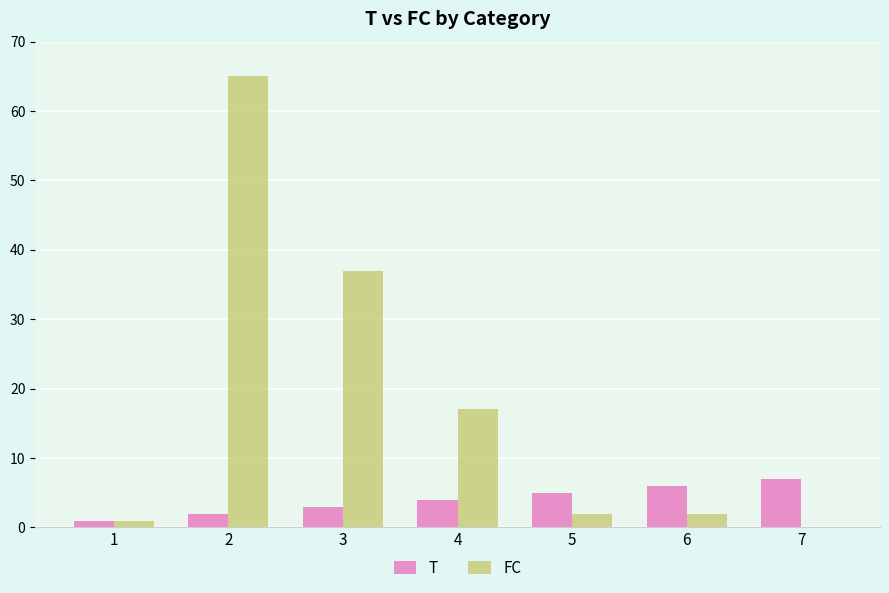

Which series changed the most between 2 and 7?

FC